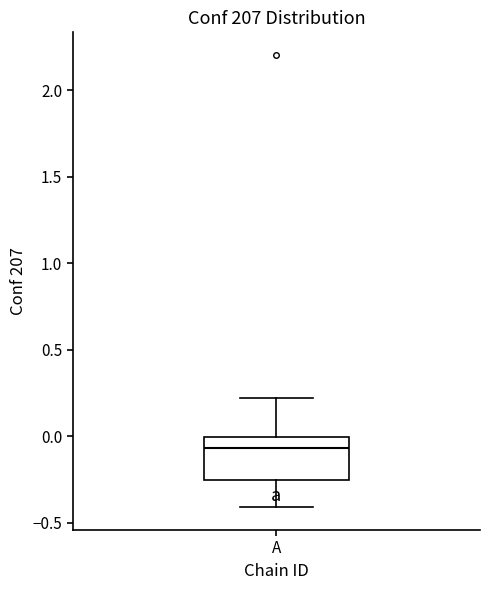

Read this box plot against the y-axis: the position of the median line, the range covered by the box, and the ends of both whiskers. The values are not printed on the chart, so give them approximately, as read against the axis.

median -0.05, box -0.25 to 0.00, whiskers -0.40 to 0.20